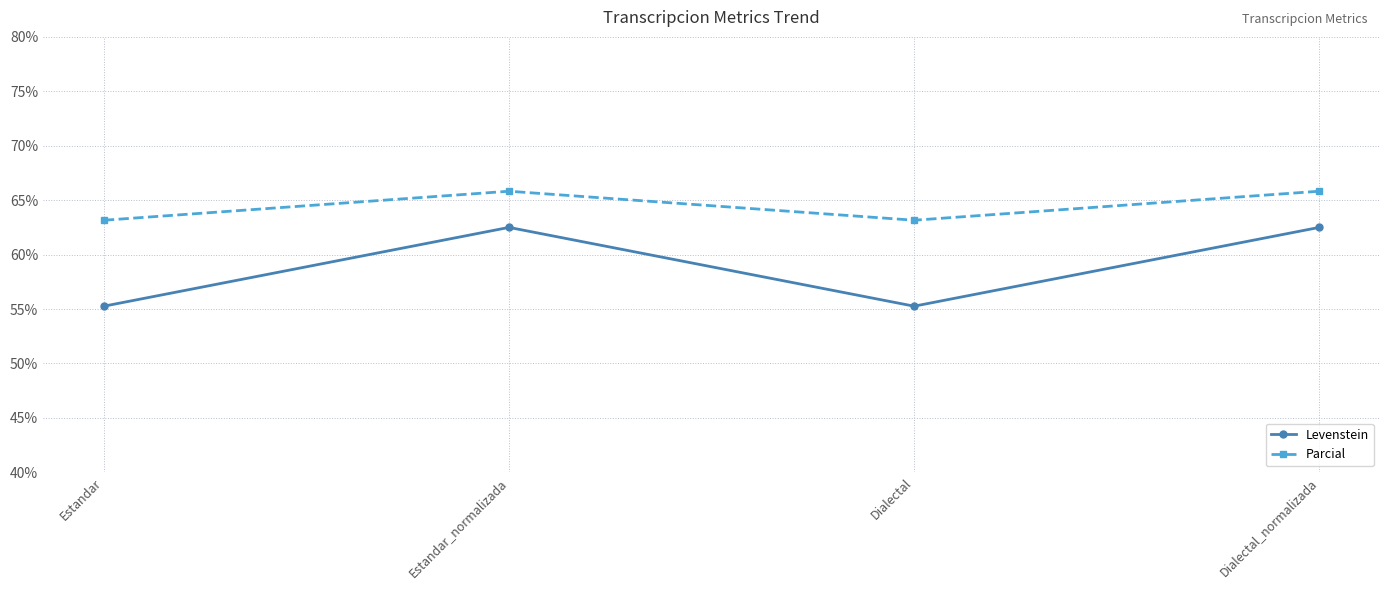

Which series has the widest spread of values?

Levenstein